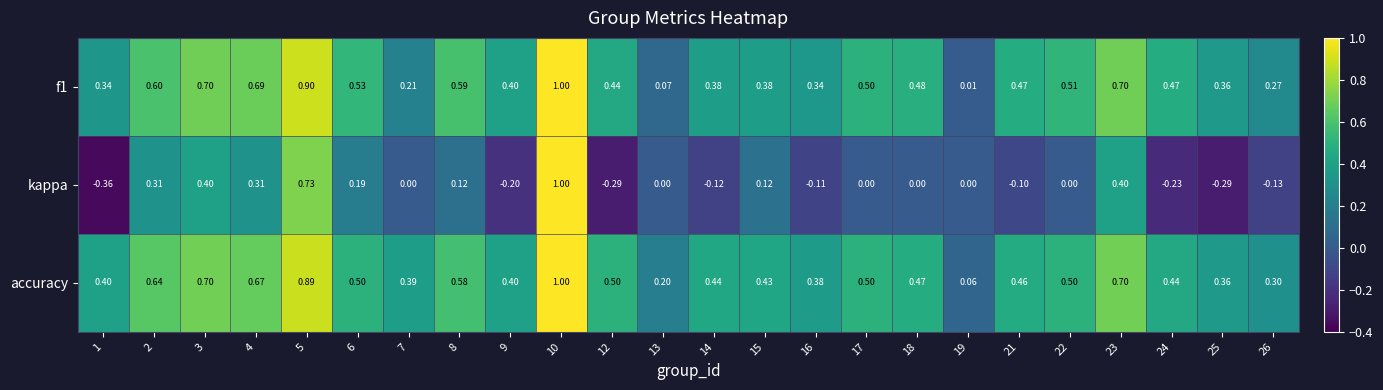

How many data points does each series have?

24